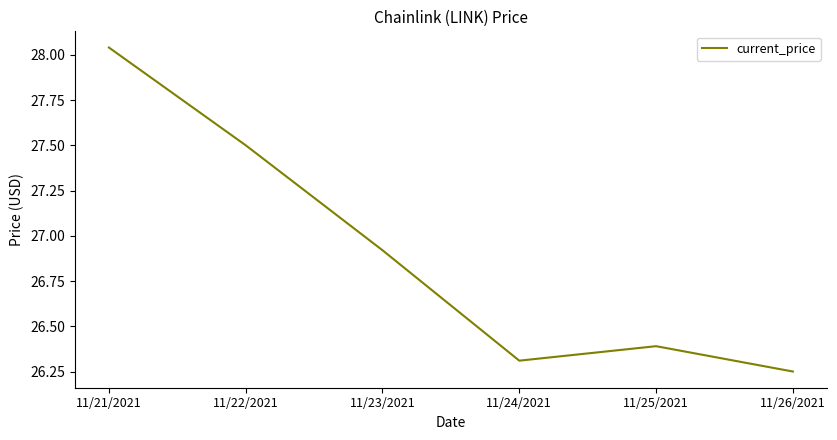

Which category has the lowest value across all series?

11/26/2021